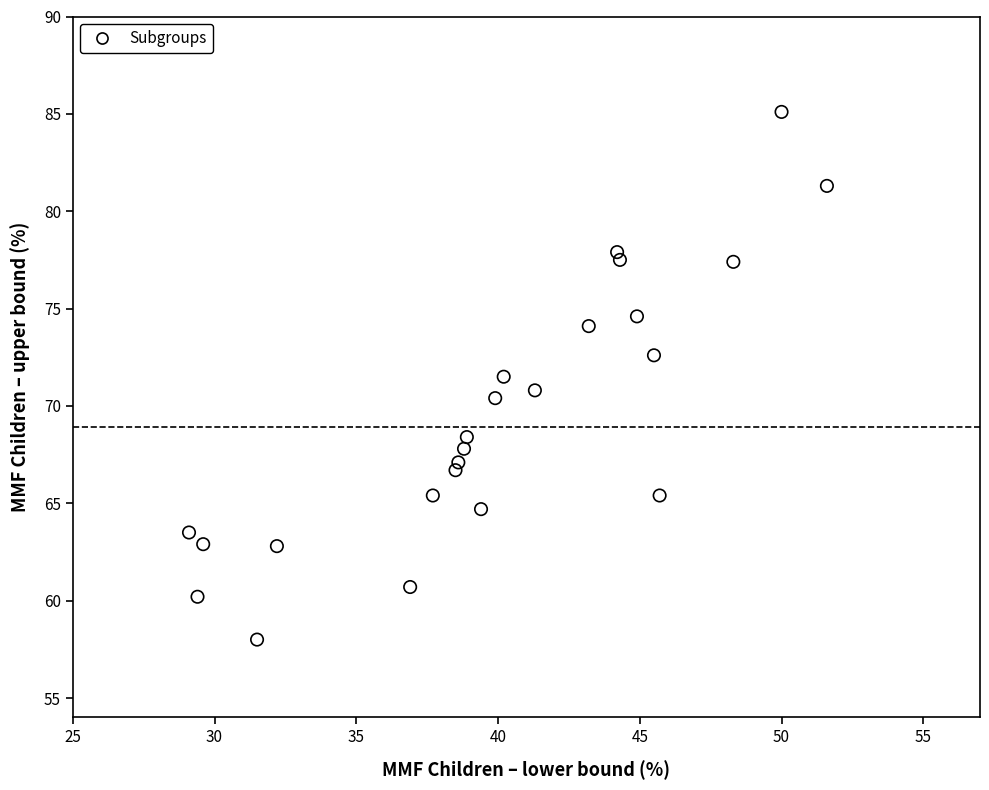

What is the range of X values (max minus min)?

22.5